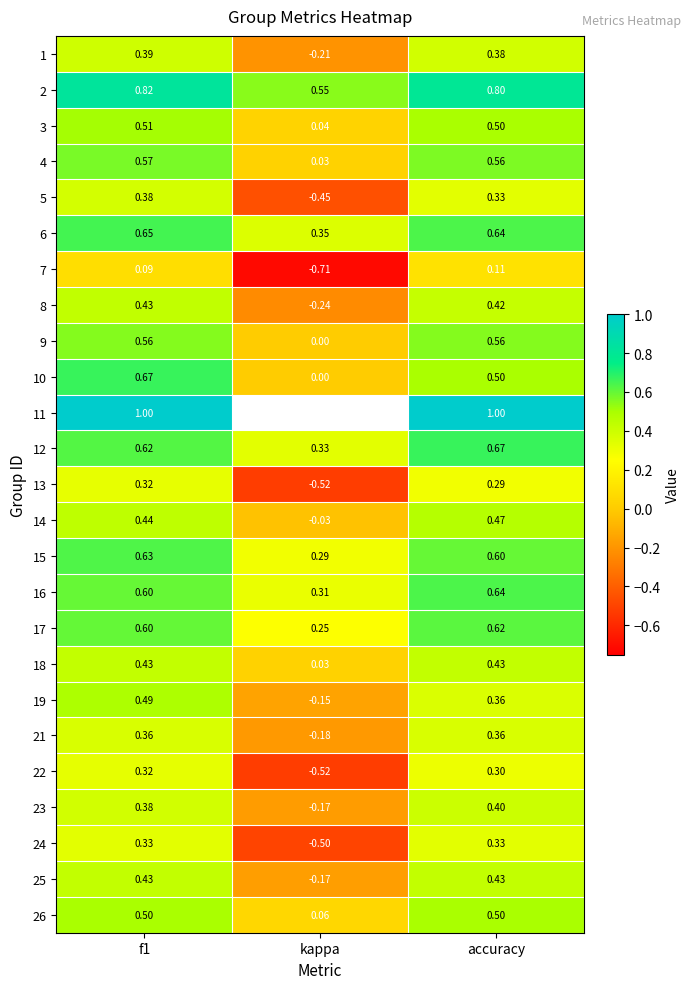

Is the value of 25 at f1 greater than the value of 7 at accuracy?

Yes